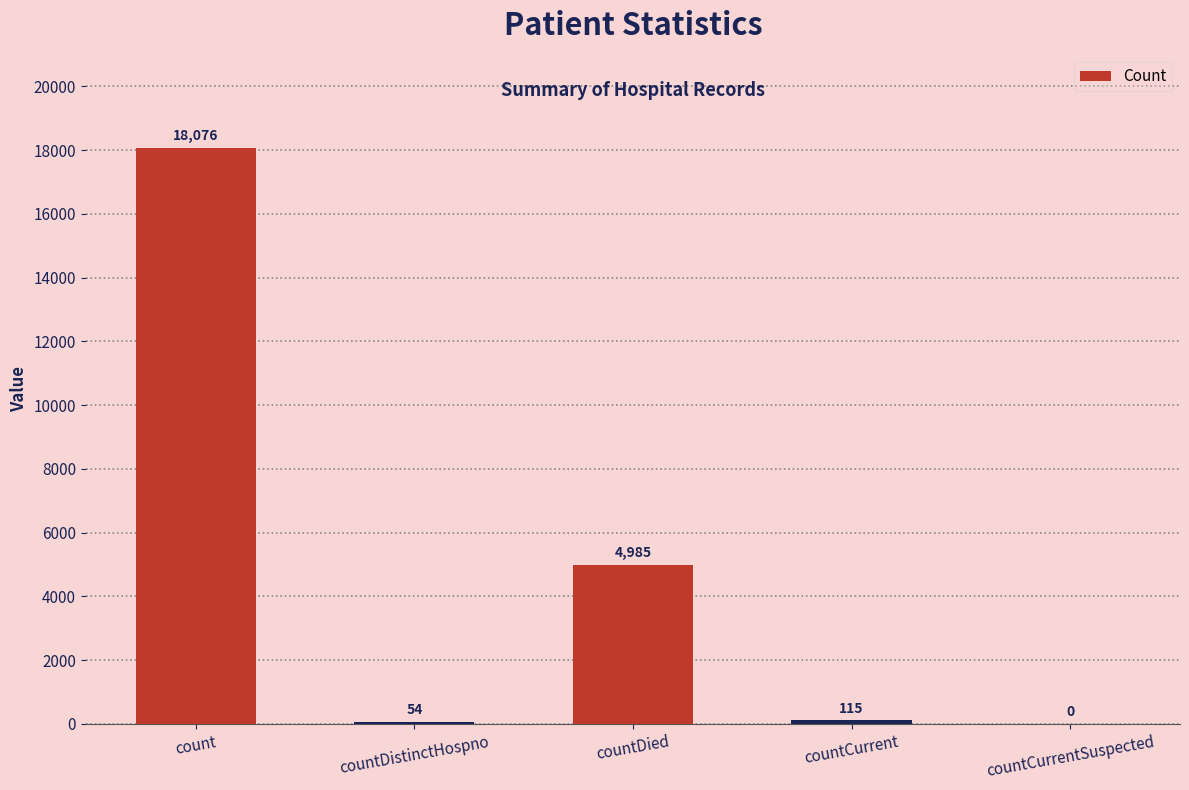

What is the sum of the values at countCurrent and count?

18191